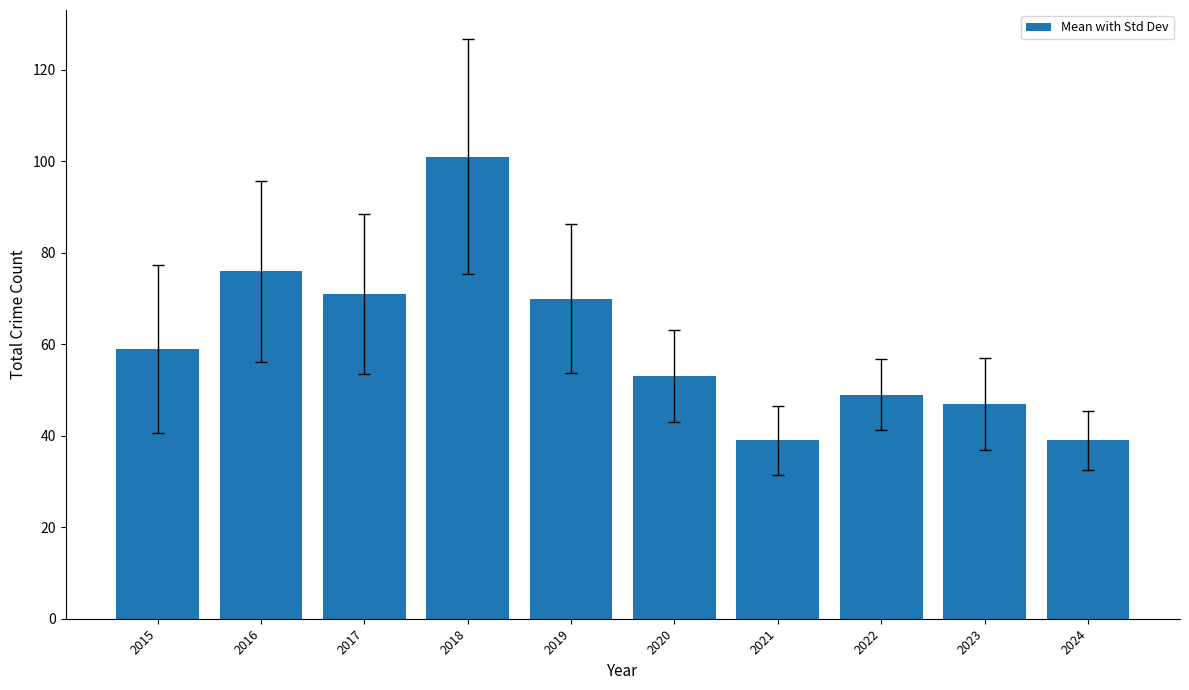

Does the chart contain any negative values?

No